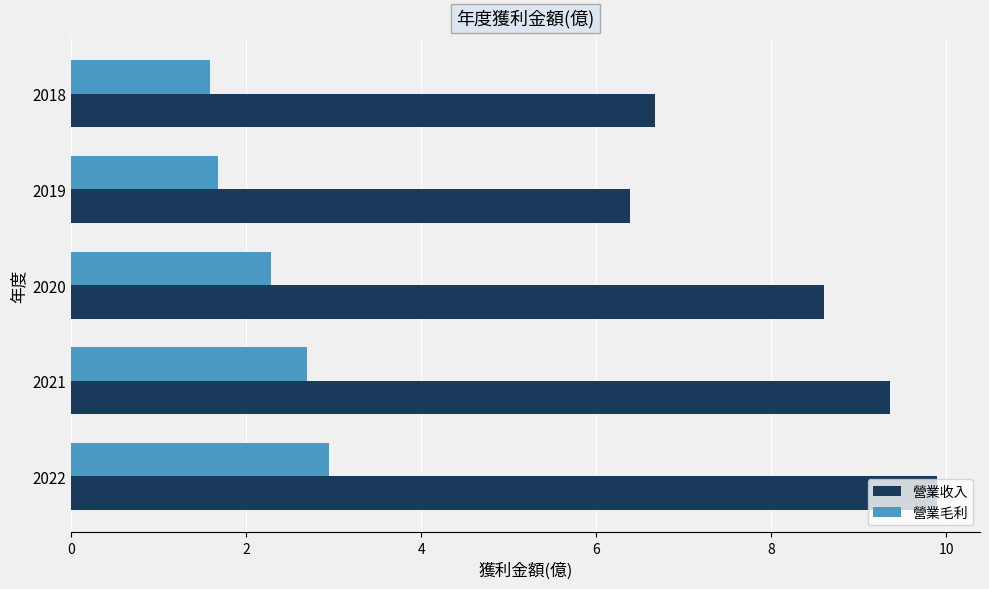

At which category is the sum across all series the highest?

2022